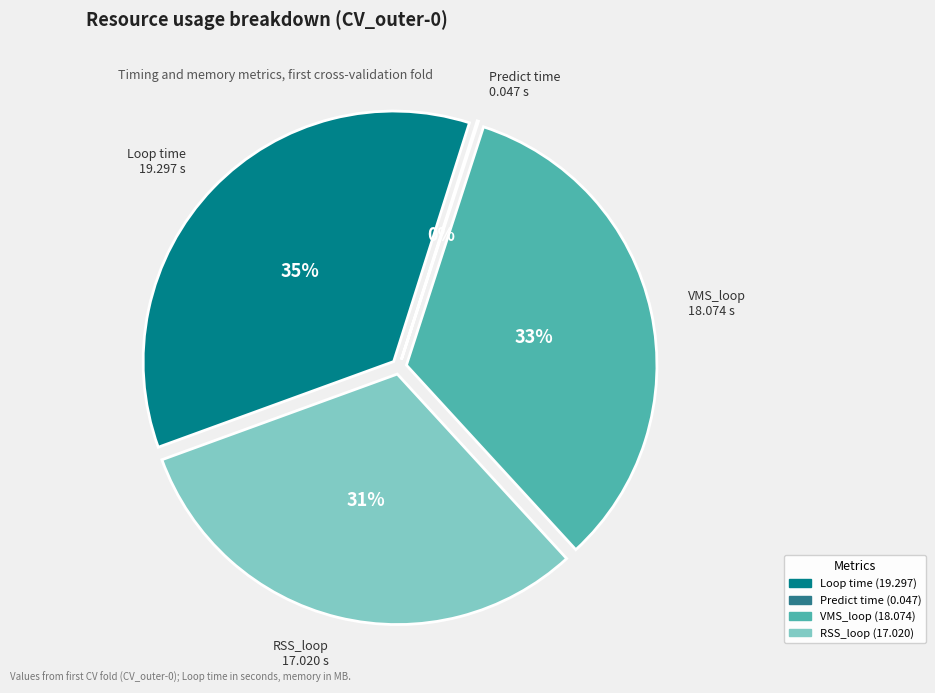

Does Predict time account for over 50% of the chart?

No